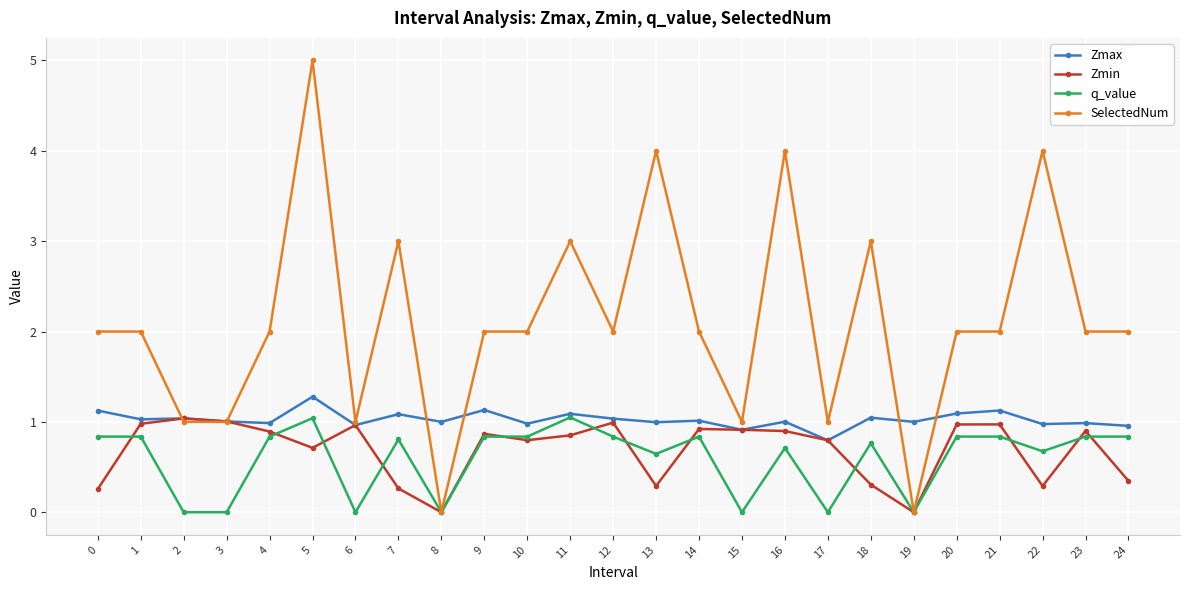

True or false: Zmax has a value of 0.4 at 21.

False